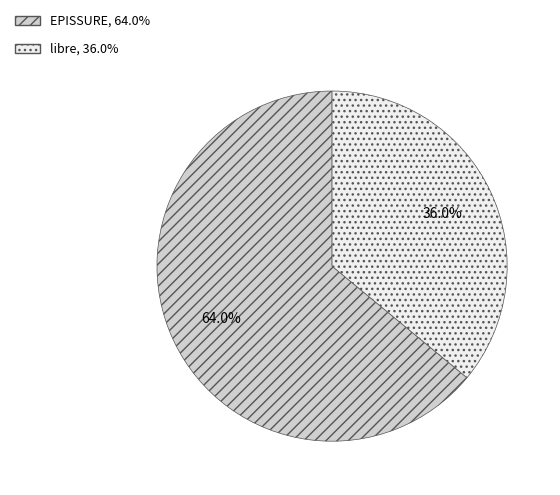

What percentage is the libre slice, to the nearest percent?

36%